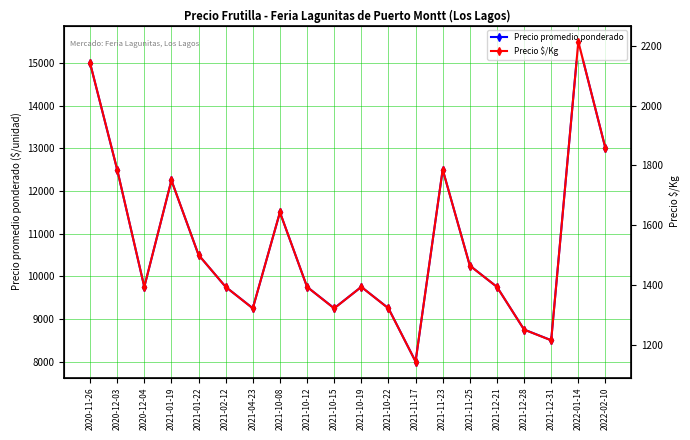

List the series in order of their peak value, highest first.

Precio promedio ponderado, Precio $/Kg